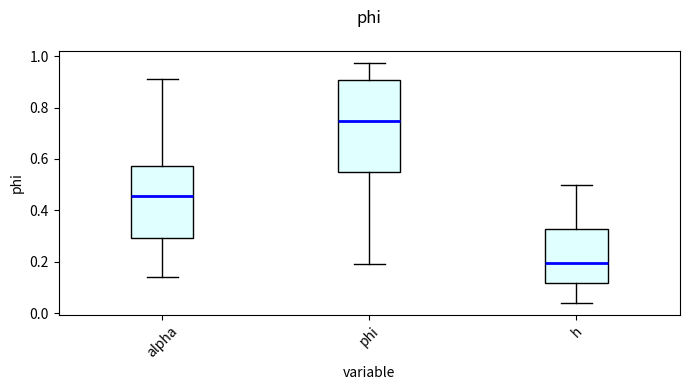

Reading left to right, read every box against the y-axis: the position of its median line, the range the box covers, and the ends of its whiskers. The values are not printed on the chart, so give them approximately, as read against the axis.

alpha: median 0.46, box 0.30 to 0.58, whiskers 0.14 to 0.90
phi: median 0.74, box 0.54 to 0.90, whiskers 0.18 to 0.98
h: median 0.20, box 0.12 to 0.32, whiskers 0.04 to 0.50